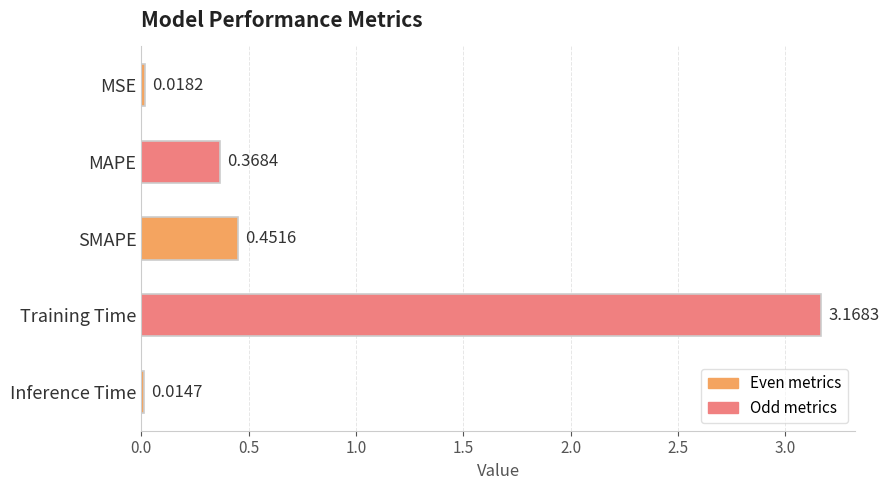

What is the label of the 1st bar from the top?

MSE